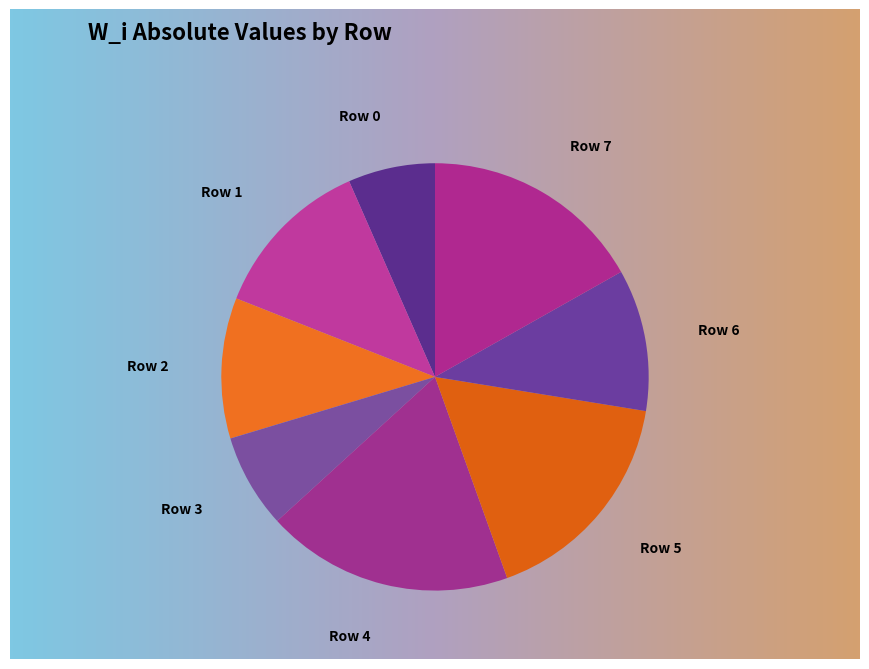

Which has a higher value, Row 3 or Row 4?

Row 4